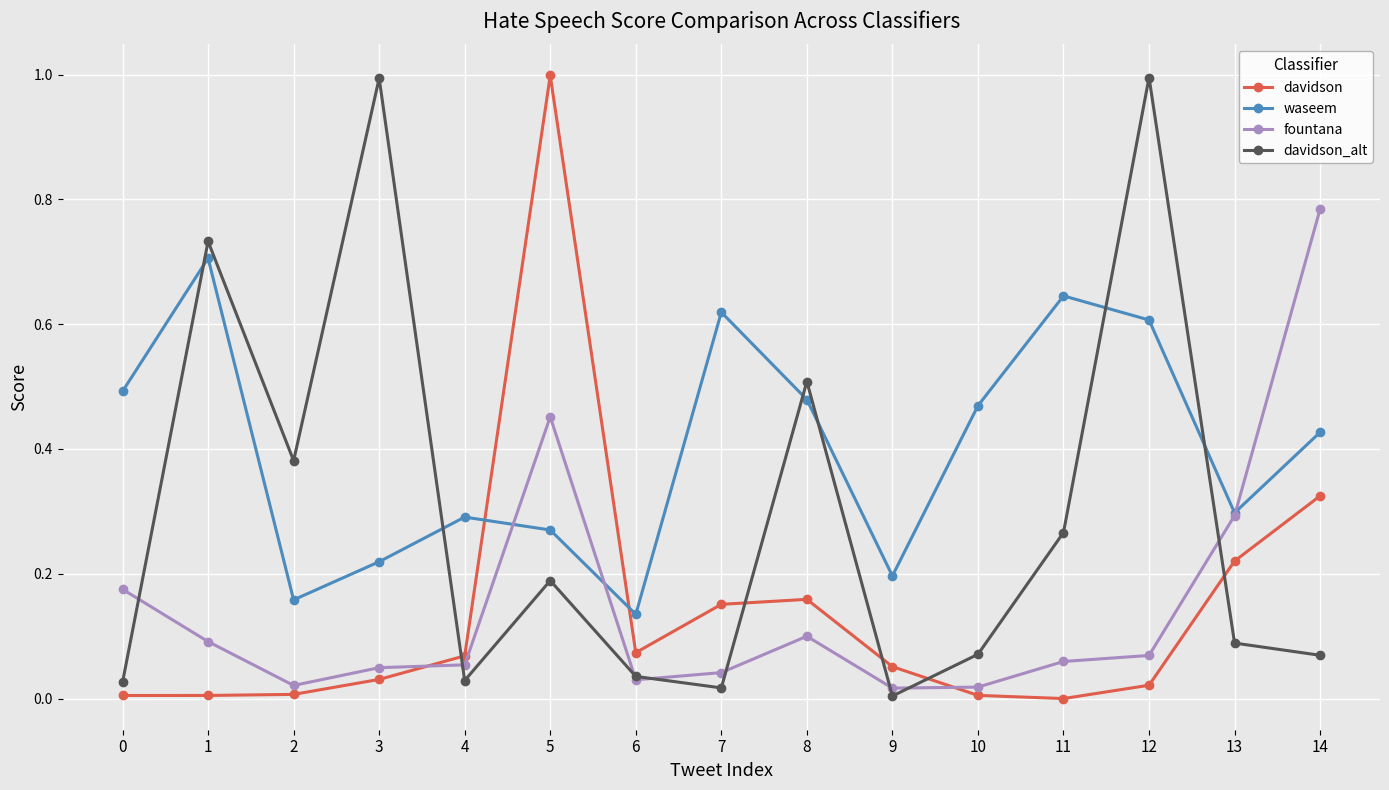

What is the difference between the maximum and minimum values in the davidson_alt series?

1.0